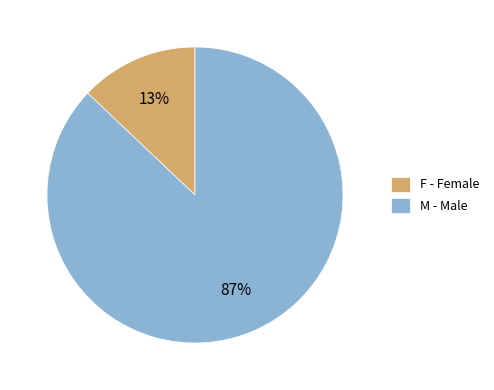

True or false: M - Male accounts for 82% of the total.

False